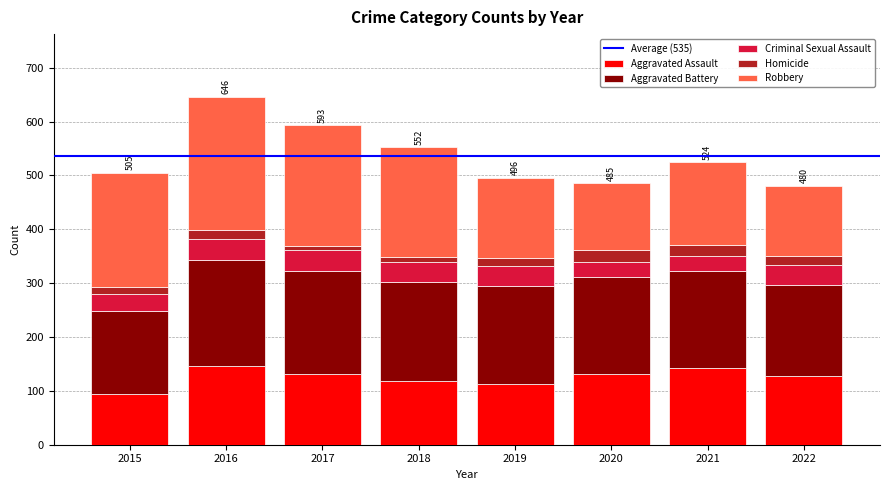

How many categories are shown in the chart?

8